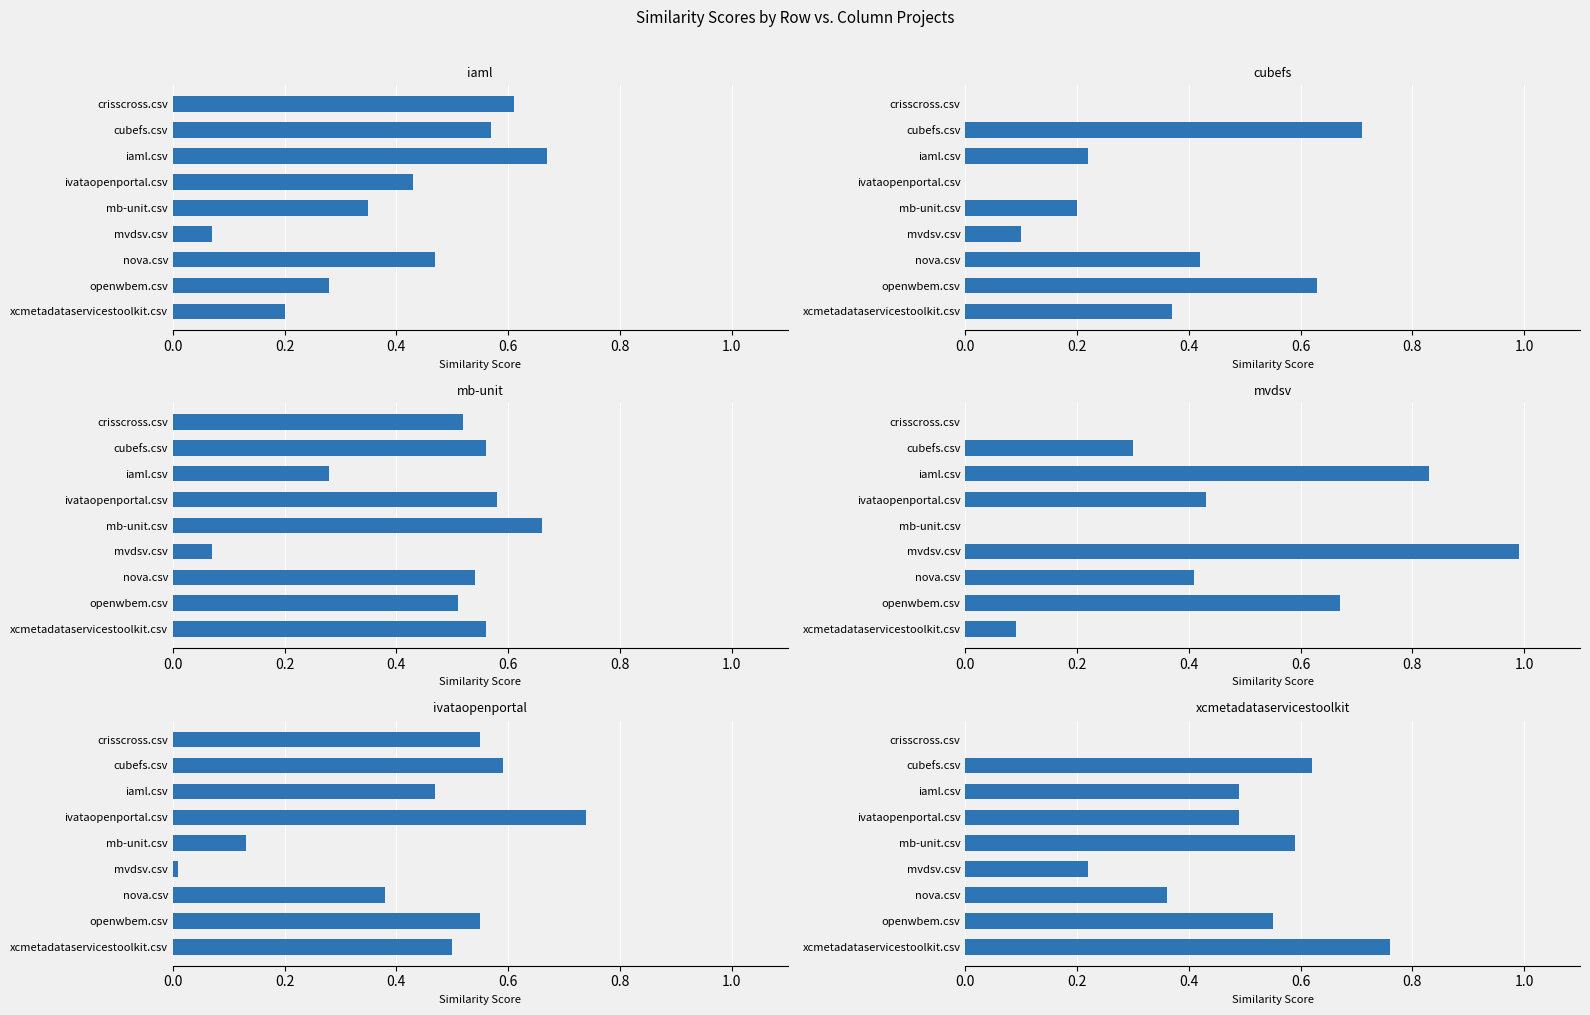

Is the value of mb-unit.csv at xcmetadataservicestoolkit.csv greater than the value of mvdsv.csv at crisscross.csv?

Yes